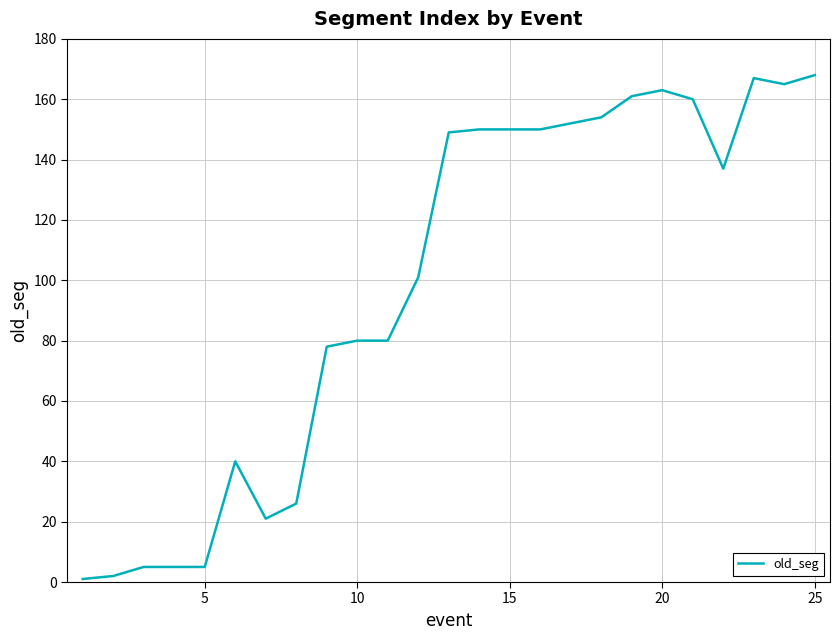

What is the maximum value shown in the chart?

168